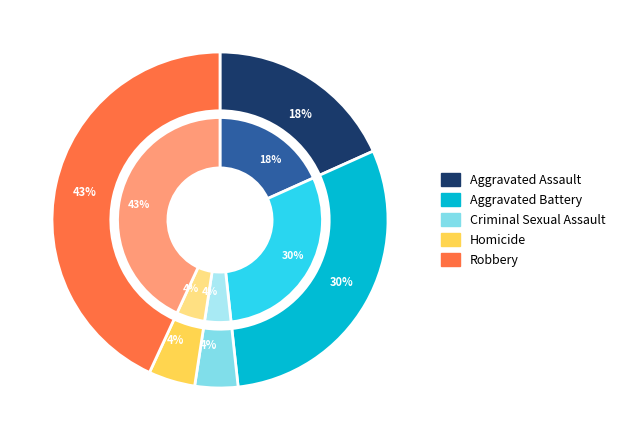

Count the number of slices in the pie.

5